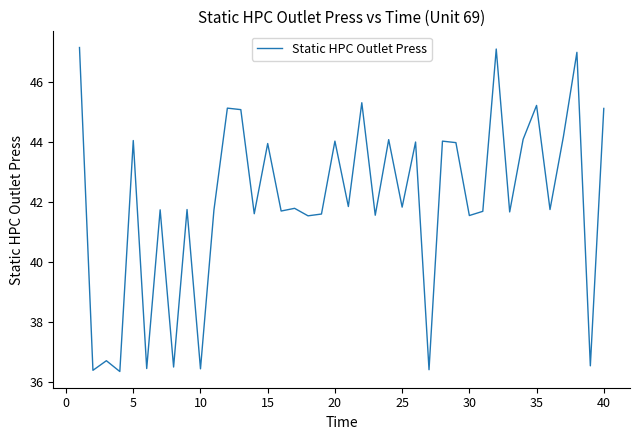

What is the difference between the maximum and minimum values?

10.8